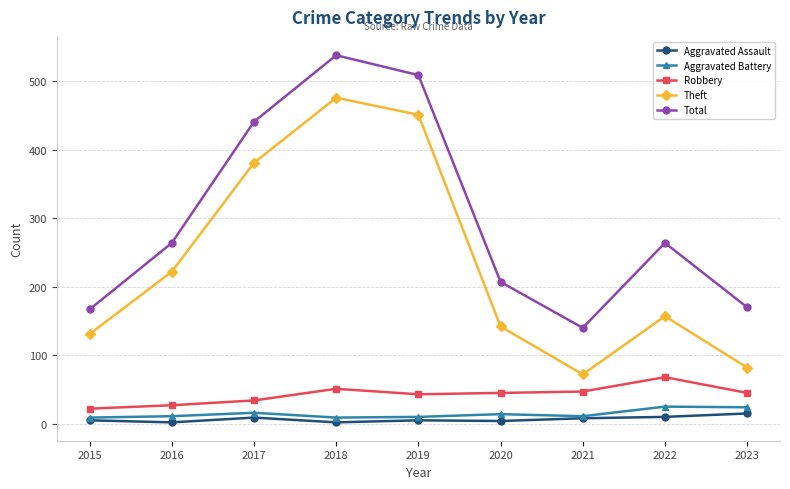

True or false: Theft has more than 0 interior local peaks.

True